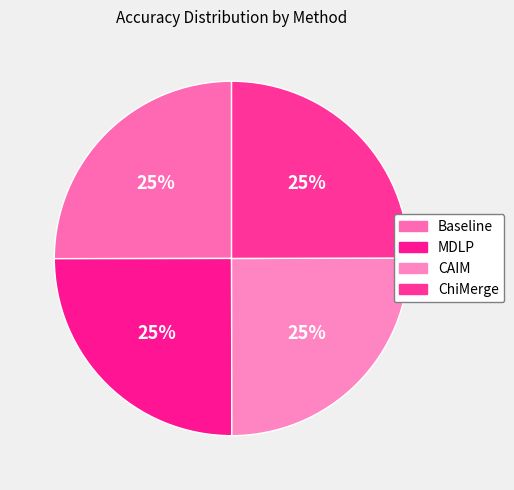

Is it true that MDLP is 38% of the pie?

False